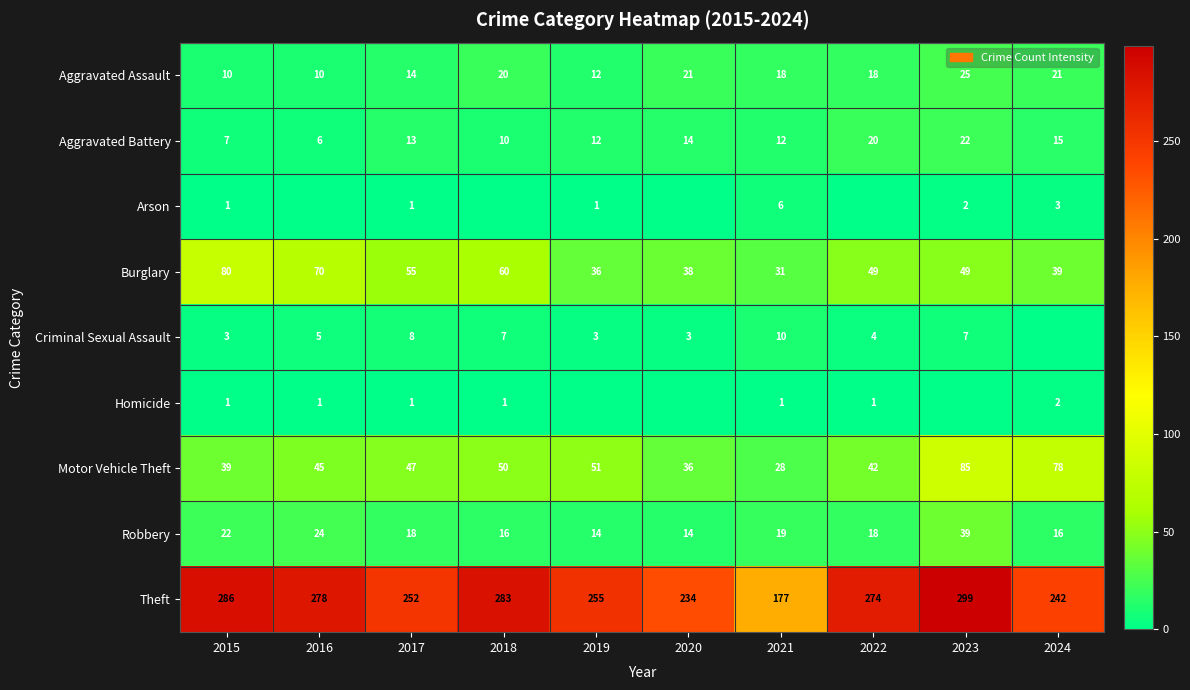

The Homicide series shows 2 at 2024. True or false?

True